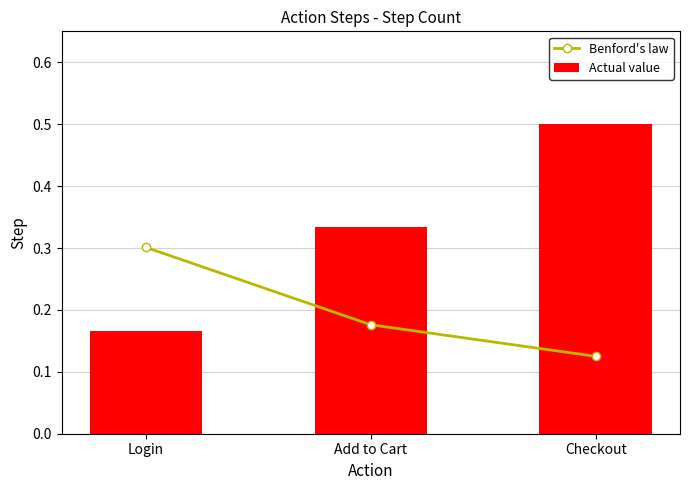

List the series in order of their peak value, lowest first.

Benford's law, Actual value